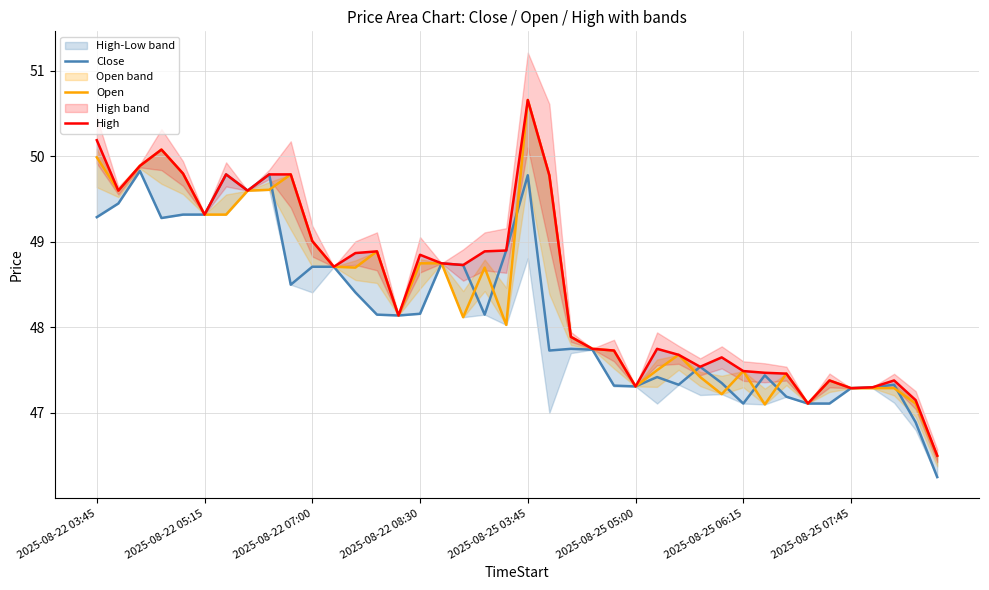

What is the difference between the highest and lowest values at 27?

0.4